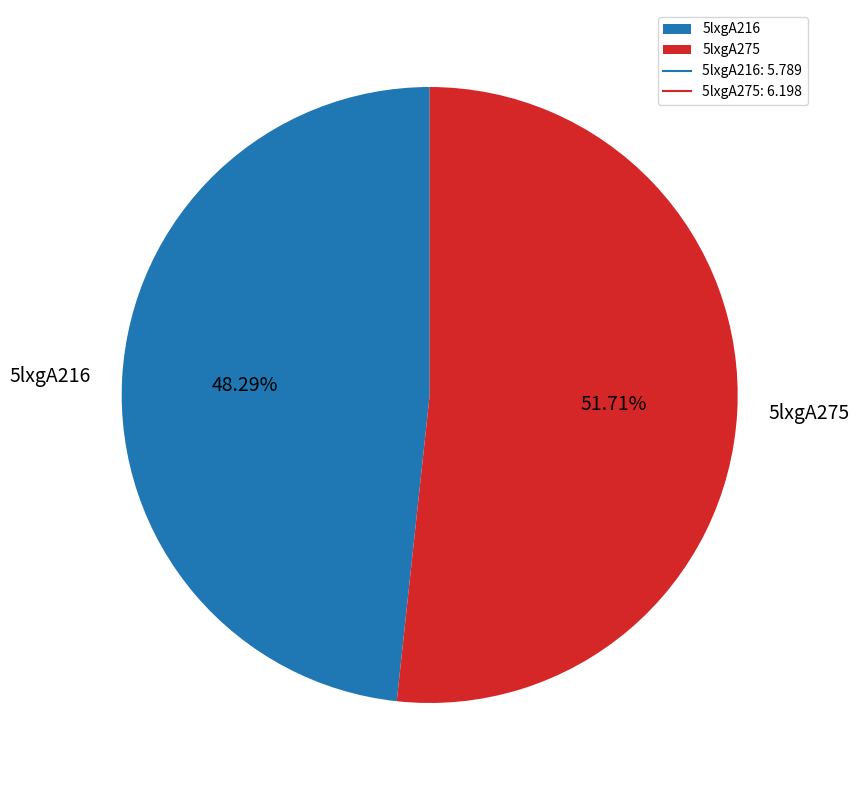

Combined, do 5lxgA275 and 5lxgA216 account for over 50%?

Yes